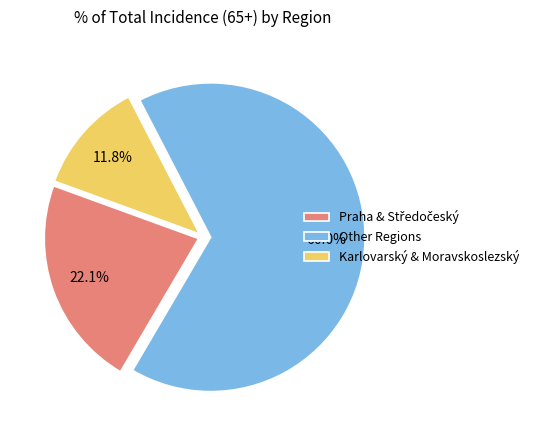

What is the smallest slice in the pie chart?

Karlovarský & Moravskoslezský